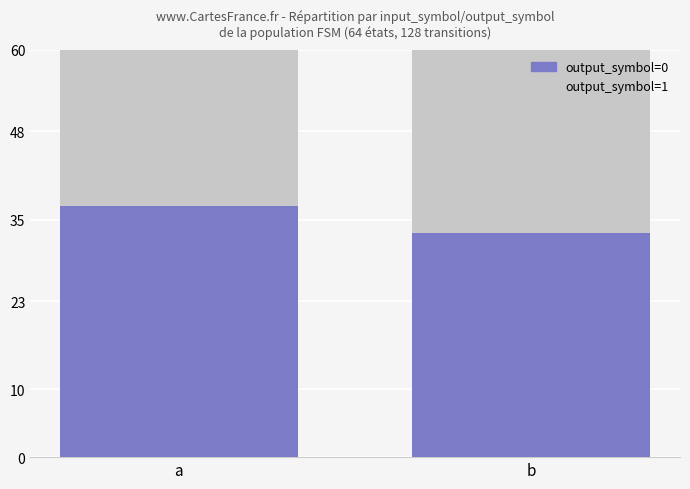

What is the value of the output_symbol=0 bar at the 2nd from the left?

33